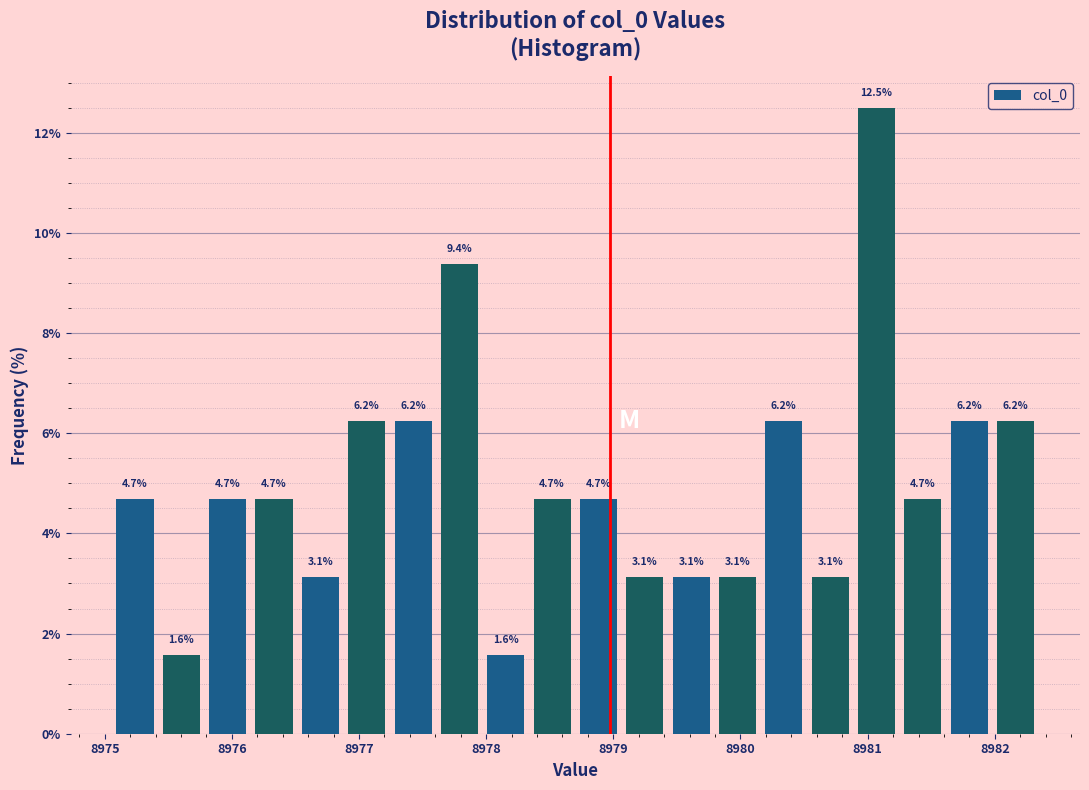

Around what value on the x-axis is the tallest bar? Give the approximate position of its centre, as read against the axis.

8981.1